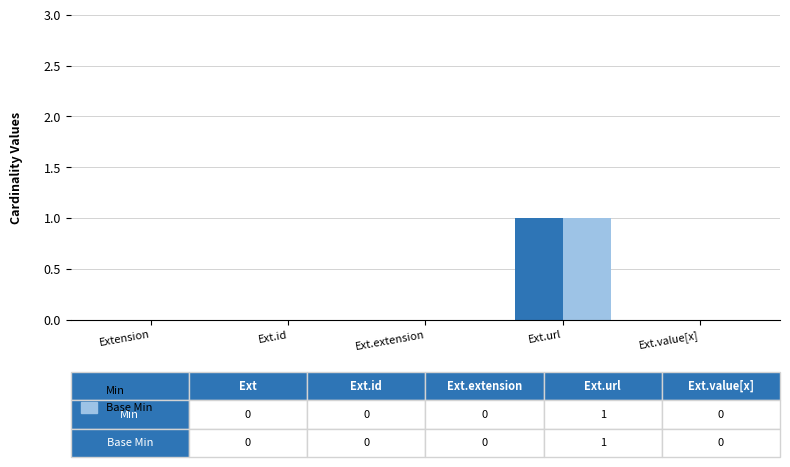

True or false: Base Min has a value of 0 at Ext.id.

True